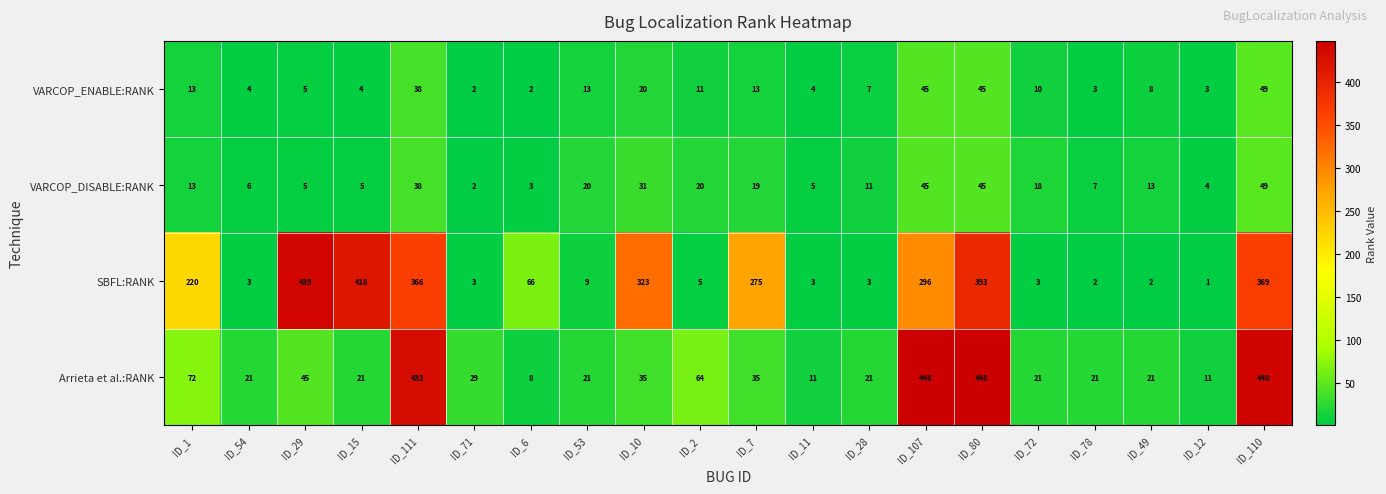

Is it true that SBFL:RANK equals 2 at ID_2?

False